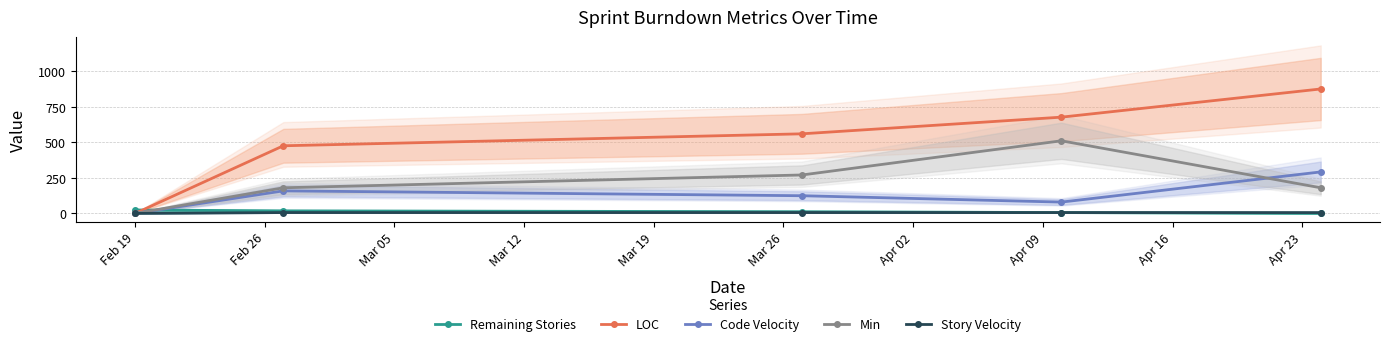

What is the highest value of the LOC series?

874.0